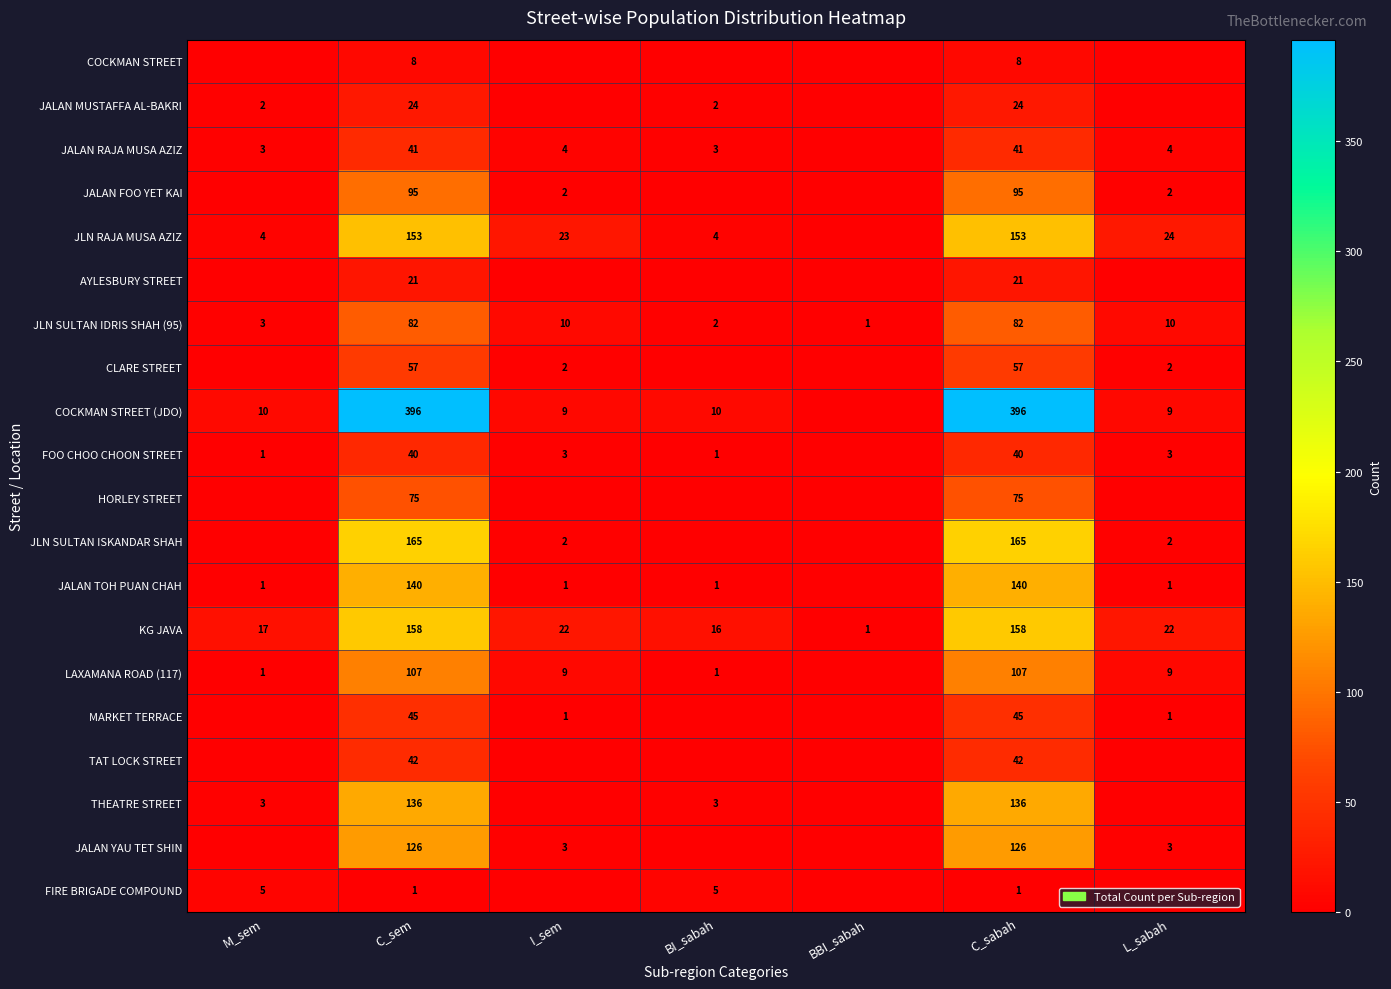

At C_sem, list the series in order from largest to smallest.

COCKMAN STREET (JDO), JLN SULTAN ISKANDAR SHAH, KG JAVA, JLN RAJA MUSA AZIZ, JALAN TOH PUAN CHAH, THEATRE STREET, JALAN YAU TET SHIN, LAXAMANA ROAD (117), JALAN FOO YET KAI, JLN SULTAN IDRIS SHAH (95), HORLEY STREET, CLARE STREET, MARKET TERRACE, TAT LOCK STREET, JALAN RAJA MUSA AZIZ, FOO CHOO CHOON STREET, JALAN MUSTAFFA AL-BAKRI, AYLESBURY STREET, COCKMAN STREET, FIRE BRIGADE COMPOUND